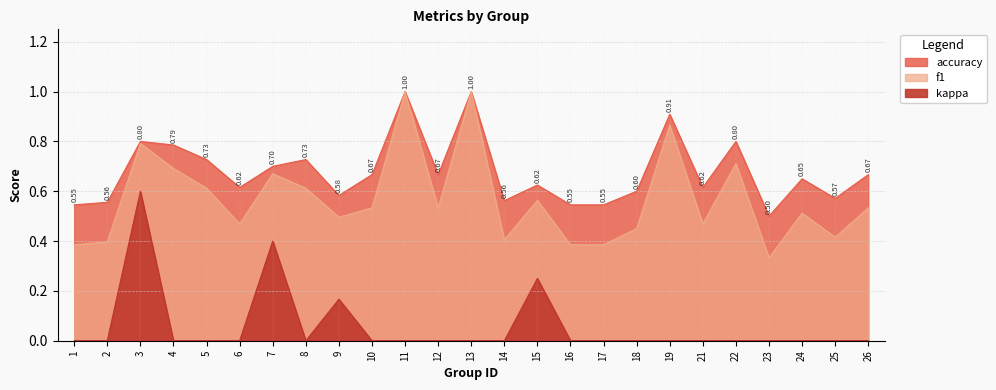

True or false: kappa and f1 cross at least once.

False